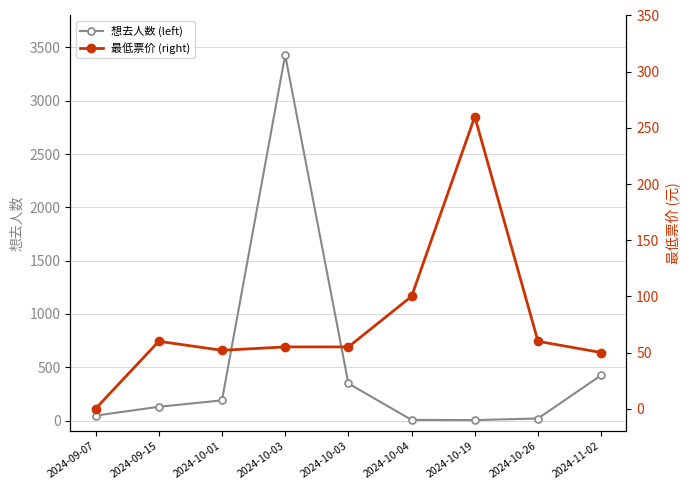

True or false: 想去人数 (left) has more than 2 interior local peaks.

False